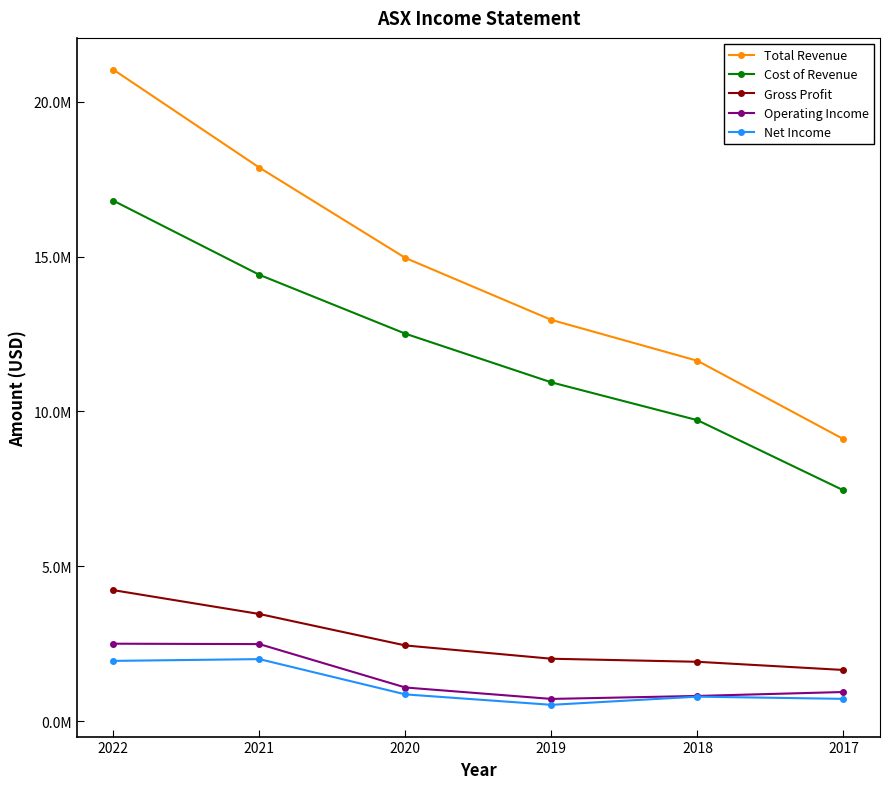

The Total Revenue series shows 11633700 at 2018. True or false?

True